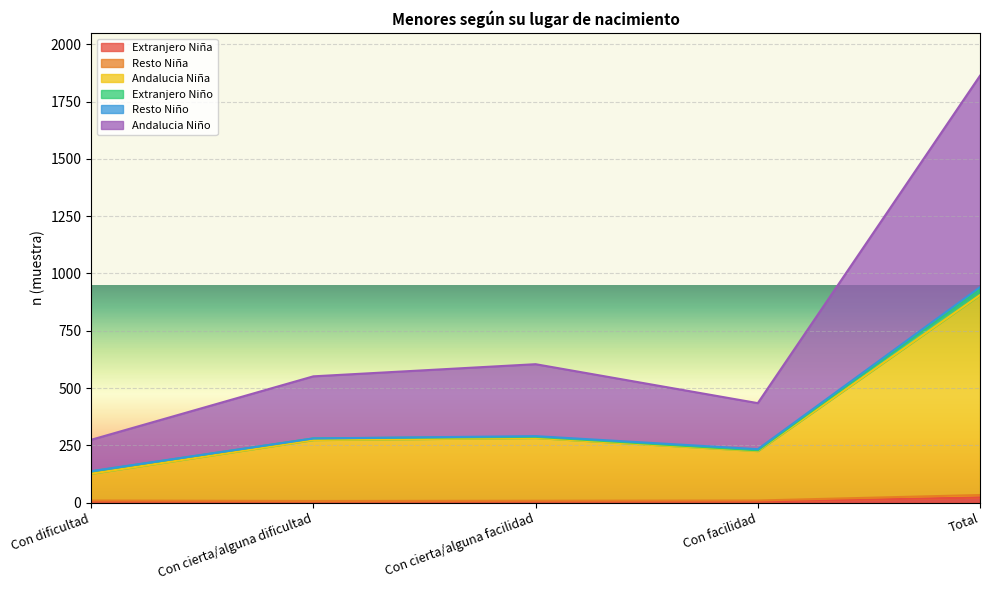

How many data points does each series have?

5